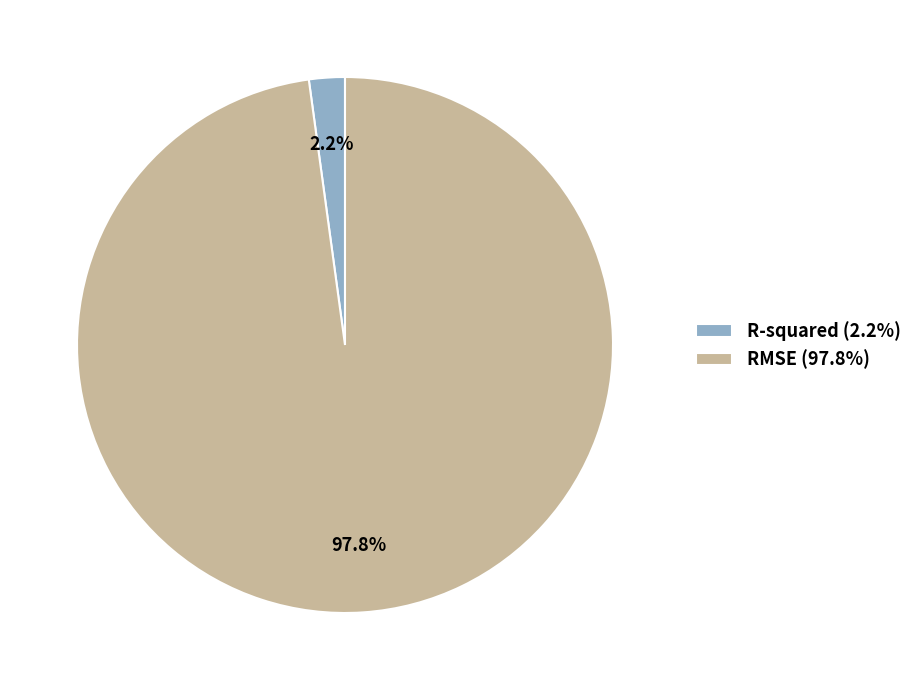

Is there any slice that represents more than half of the pie?

Yes